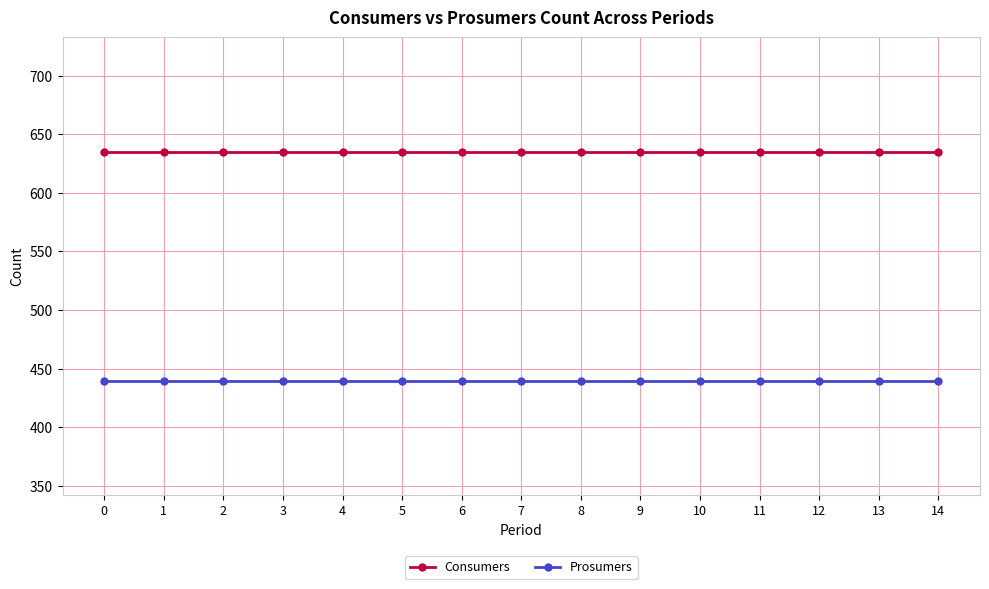

Count the number of categories in the chart.

15